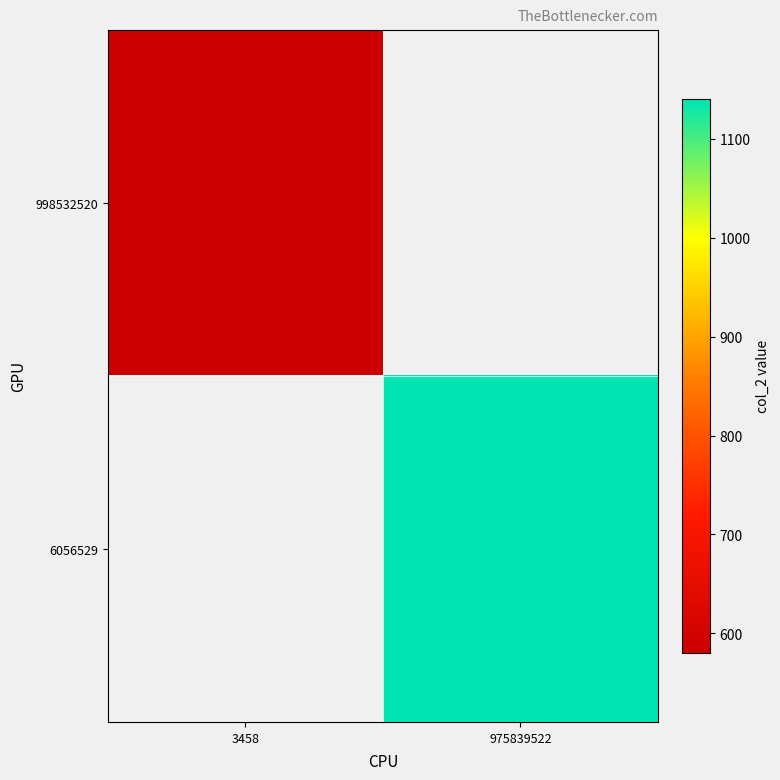

What value does the 6056529 series have at 975839522?

1140.3